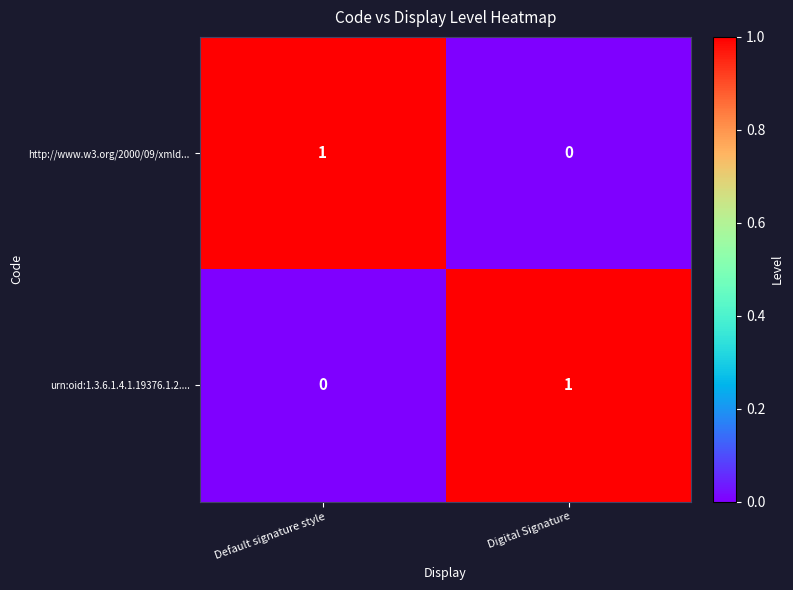

Rank the series at Default signature style from highest to lowest value.

http://www.w3.org/2000/09/xmld..., urn:oid:1.3.6.1.4.1.19376.1.2....